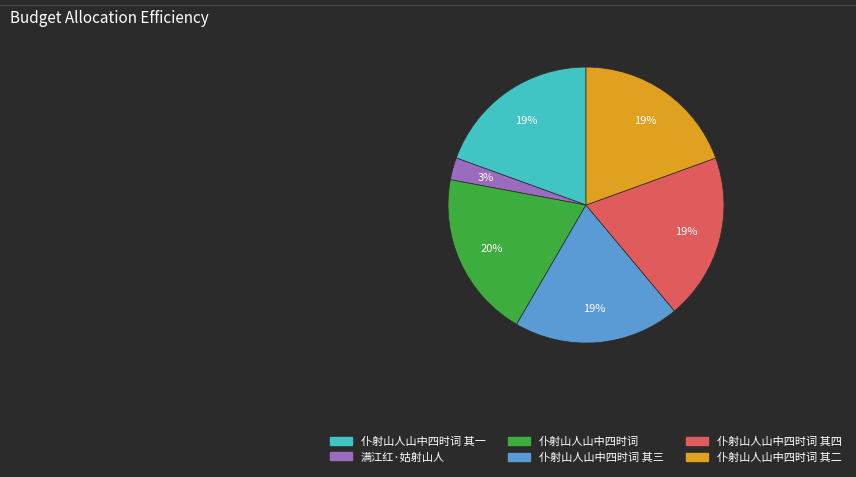

How many slices are in this pie chart?

6